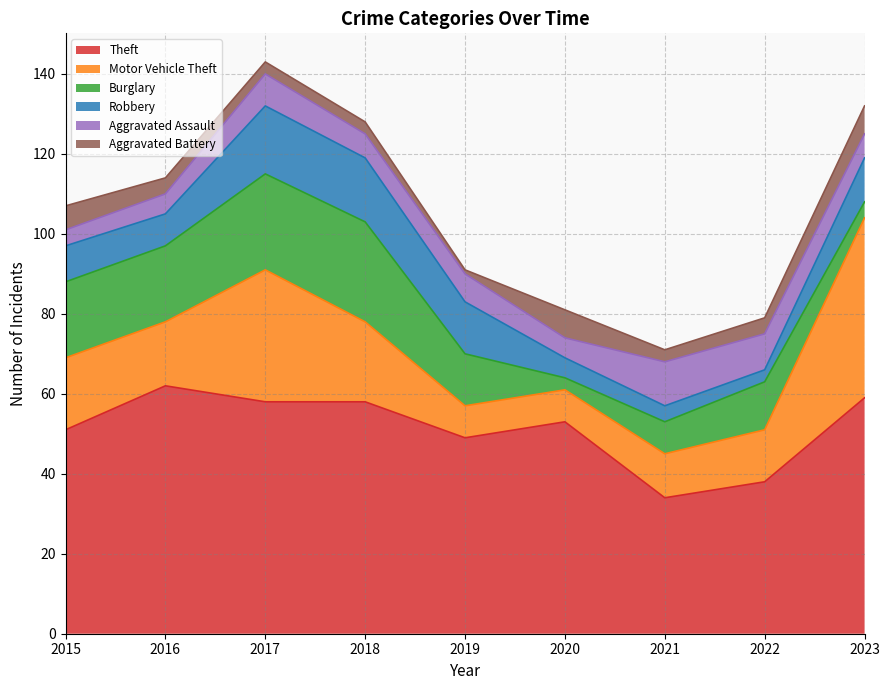

True or false: Theft has more than 2 interior local peaks.

False